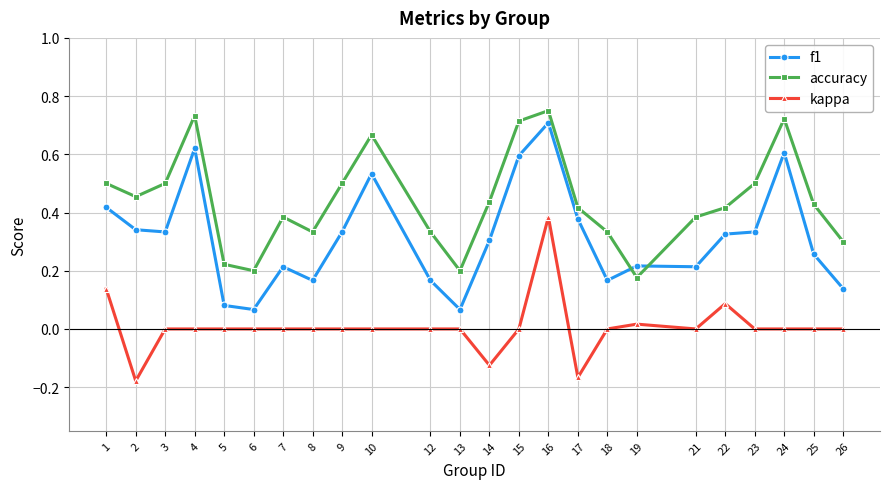

At which category does accuracy reach its first local peak?

4